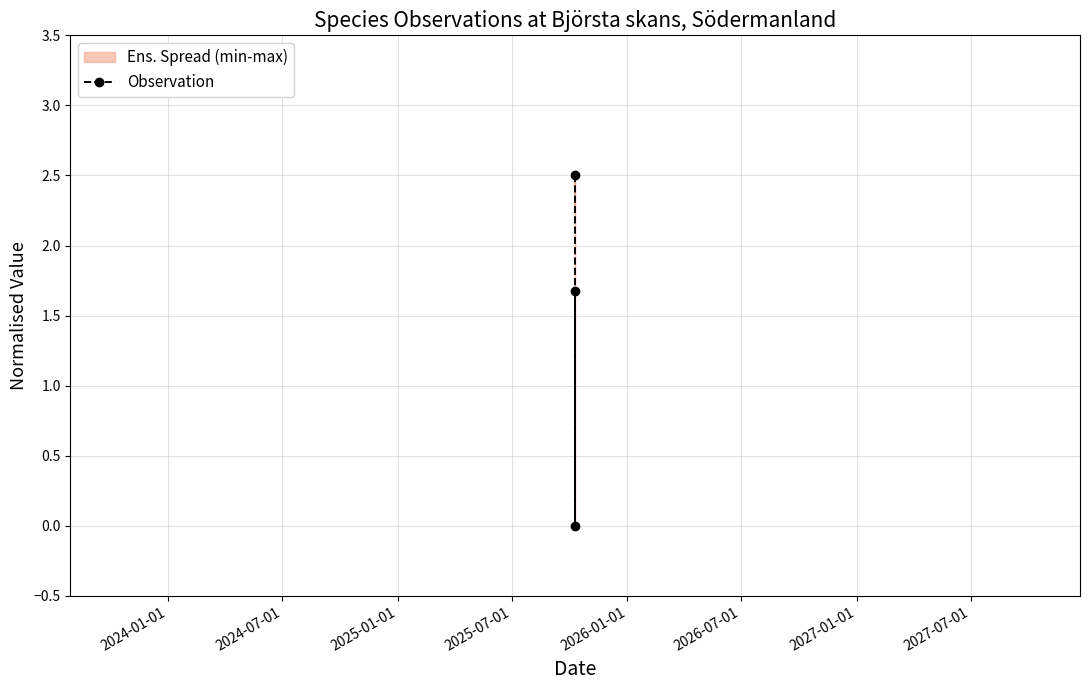

How many lines are shown in the chart?

1